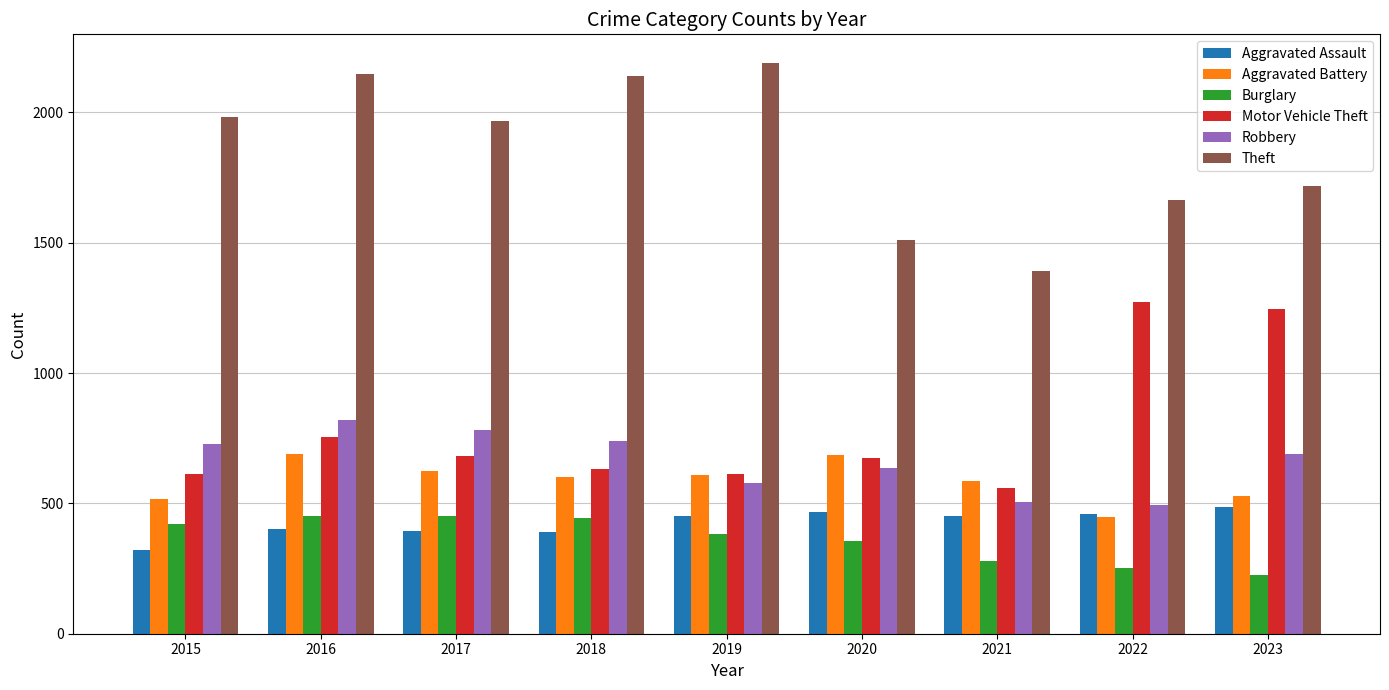

At which category is the sum across all series the highest?

2016